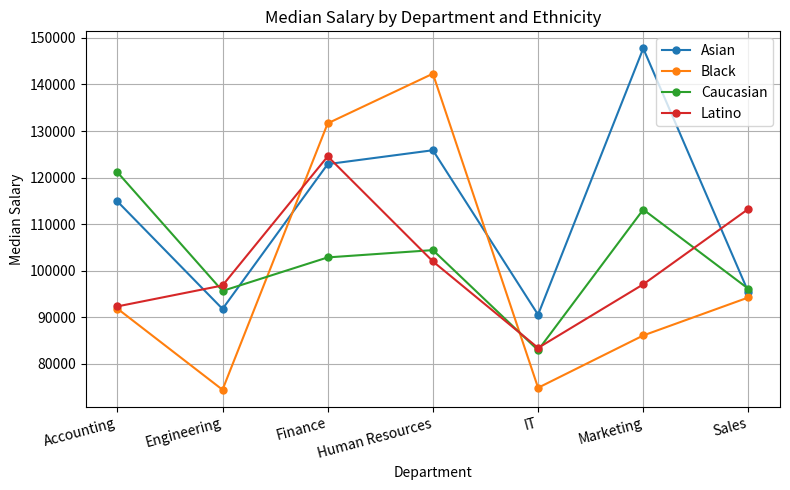

List the series in order of their peak value, highest first.

Asian, Black, Latino, Caucasian